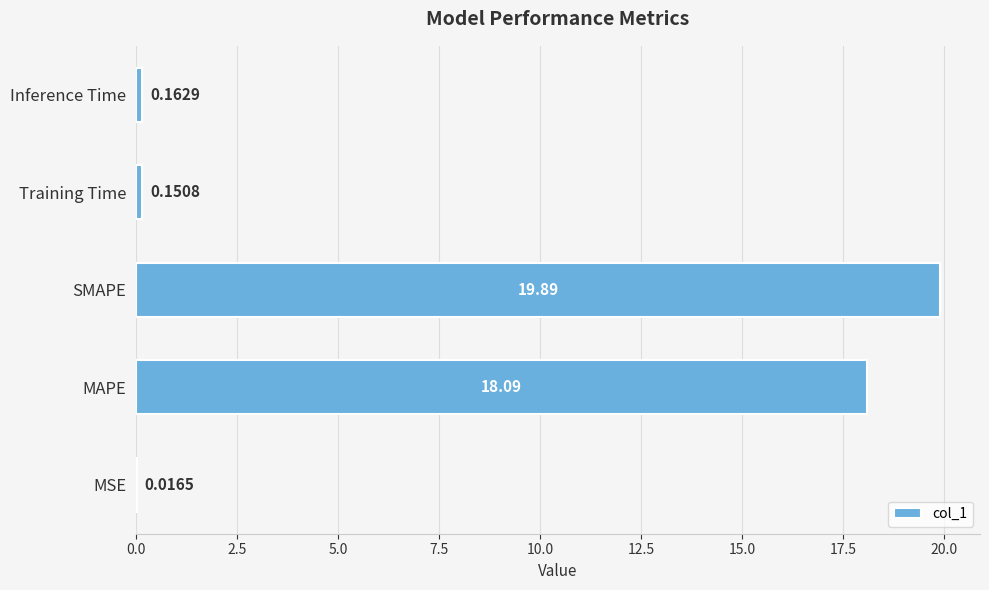

At which label is the value closest to 9?

Inference Time